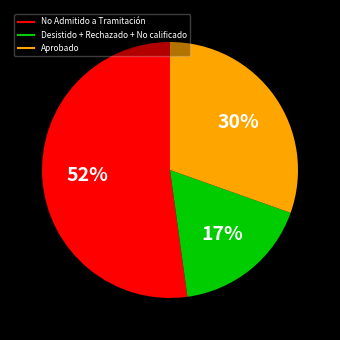

To the nearest percent, what is the difference between the largest and smallest slice percentages?

35%